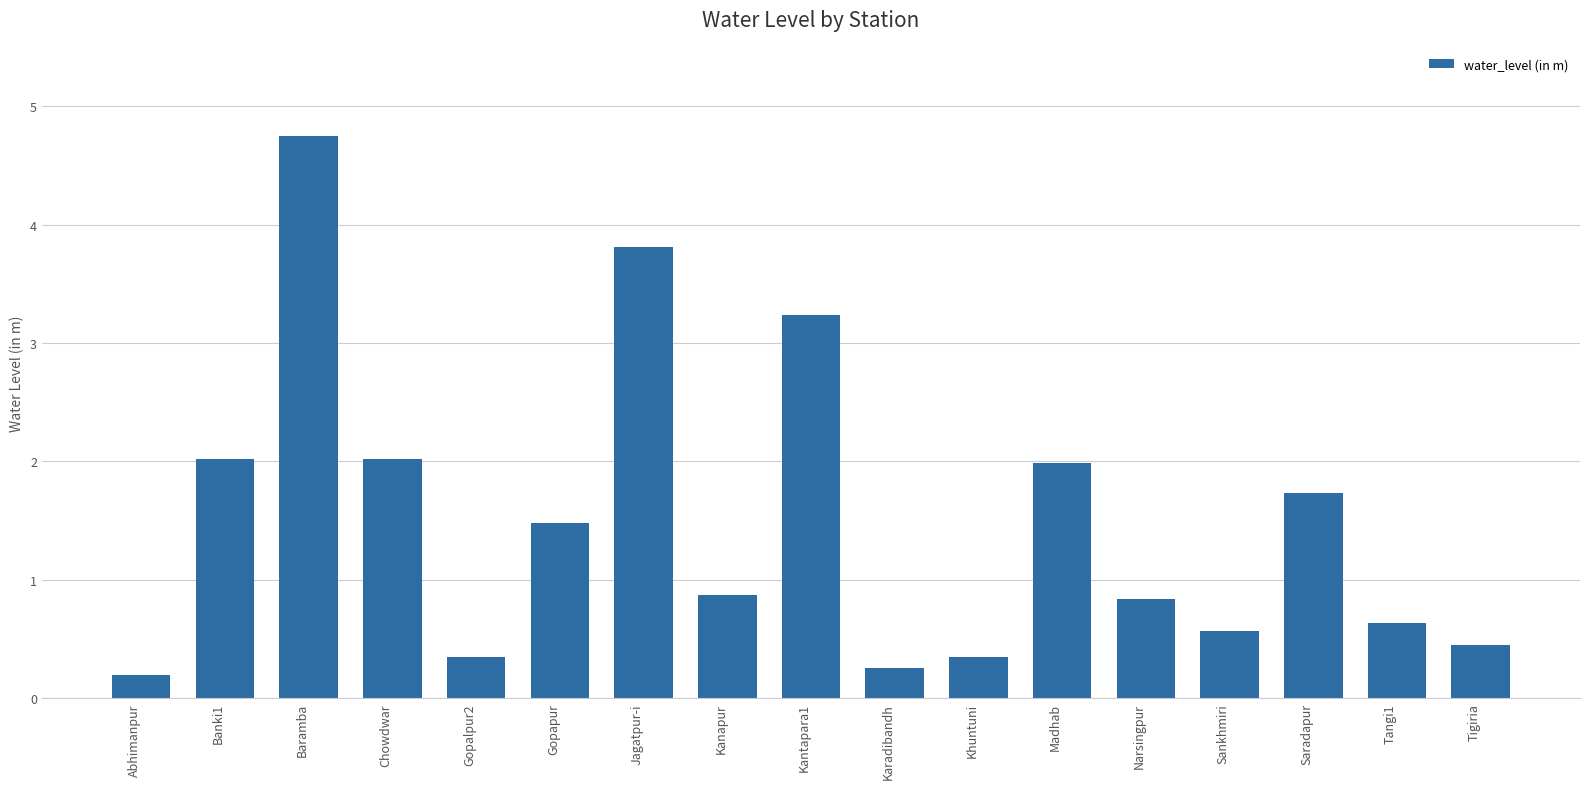

What is the minimum value shown in the chart?

0.2